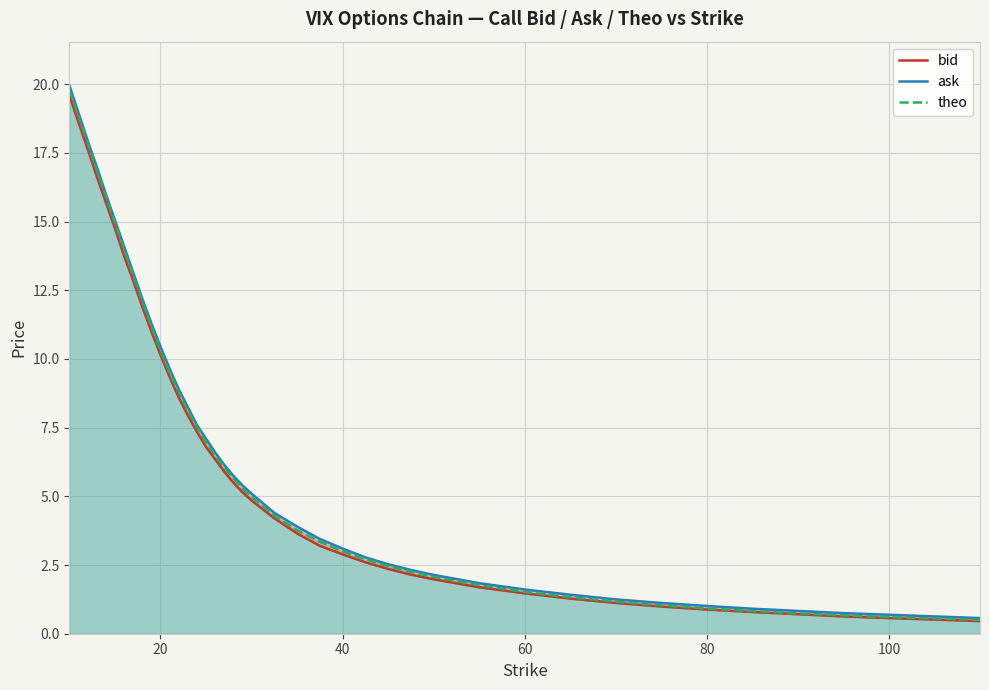

What is the lowest value of the theo series?

0.5